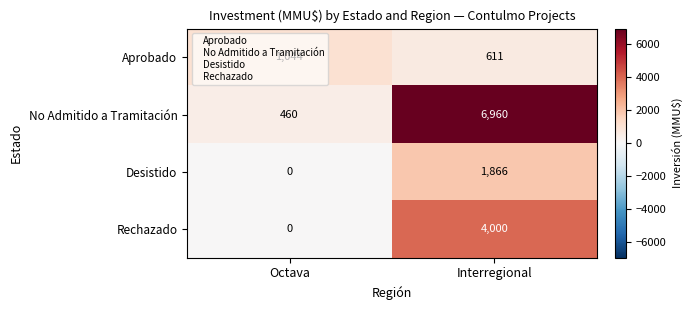

Rank the series by their maximum value, from highest to lowest.

No Admitido a Tramitación, Rechazado, Desistido, Aprobado